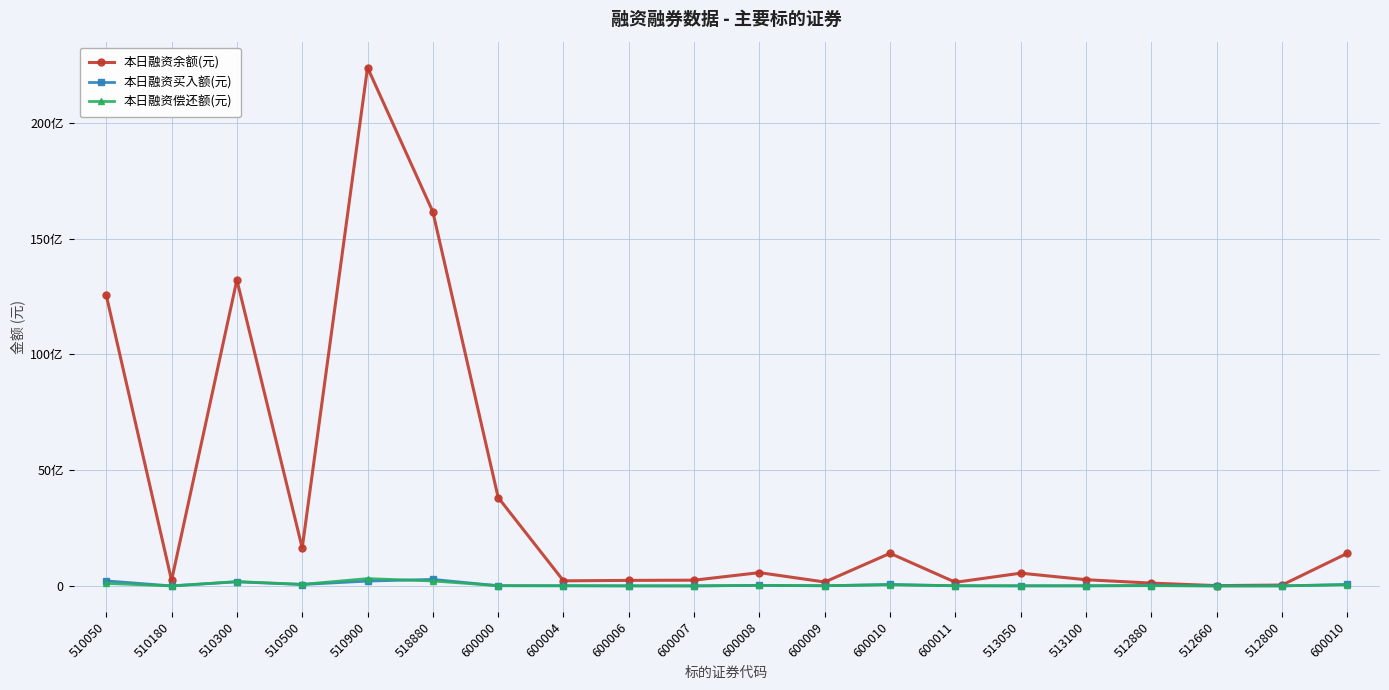

Reading left to right, transcribe all the data shown in this chart.

本日融资余额(元): 510050=12551760666	510180=238113429	510300=13210827673	510500=1638965731	510900=22379317011	518880=16153817175	600000=3817603890	600004=219866538	600006=239049602	600007=247941573	600008=574142187	600009=168738676	600010=1408759646	600011=156589048	513050=550830751	513100=267854920	512880=121432637	512660=12699116	512800=37882123	600010=1408759646
本日融资买入额(元): 510050=218230570	510180=995273	510300=176042505	510500=61461137	510900=207420944	518880=281766316	600000=8199151	600004=5193922	600006=3056397	600007=529569	600008=23549339	600009=5640237	600010=61809085	600011=3914461	513050=3390522	513100=4370481	512880=17449532	512660=1454282	512800=906341	600010=61809085
本日融资偿还额(元): 510050=109332241	510180=396878	510300=188198532	510500=67518167	510900=316463342	518880=213635770	600000=11490364	600004=8971161	600006=1470381	600007=730658	600008=22939273	600009=9035107	600010=52722282	600011=9726812	513050=3711446	513100=4434868	512880=10404000	512660=444479	512800=2297030	600010=52722282